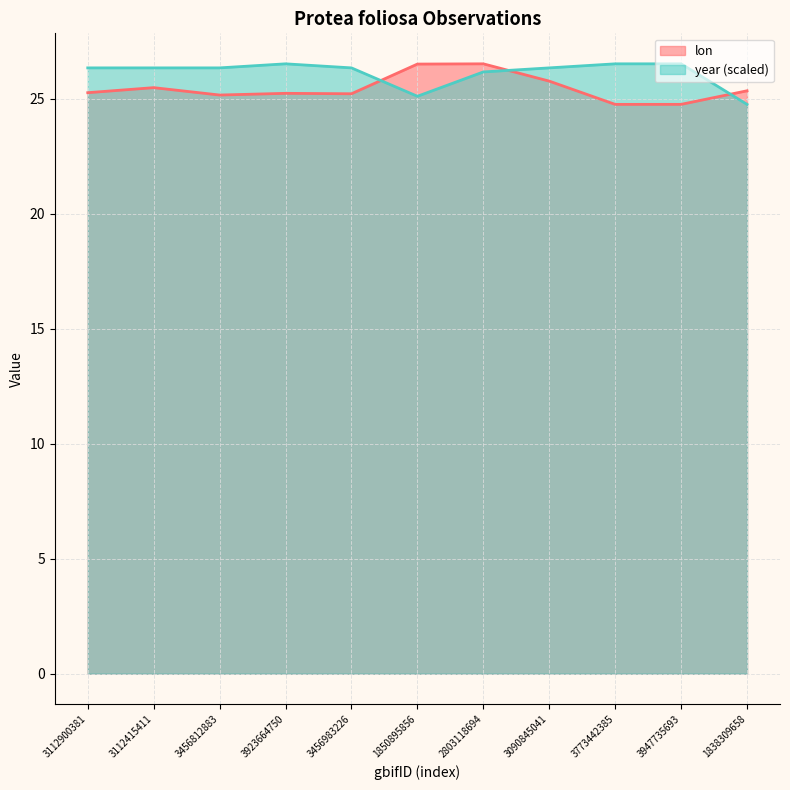

Reading left to right, list all the values displayed in this chart.

lon: 25.3	25.5	25.2	25.2	25.2	26.5	26.5	25.8	24.7	24.7	25.3
year: 26.3	26.3	26.3	26.5	26.3	25.1	26.2	26.3	26.5	26.5	24.7